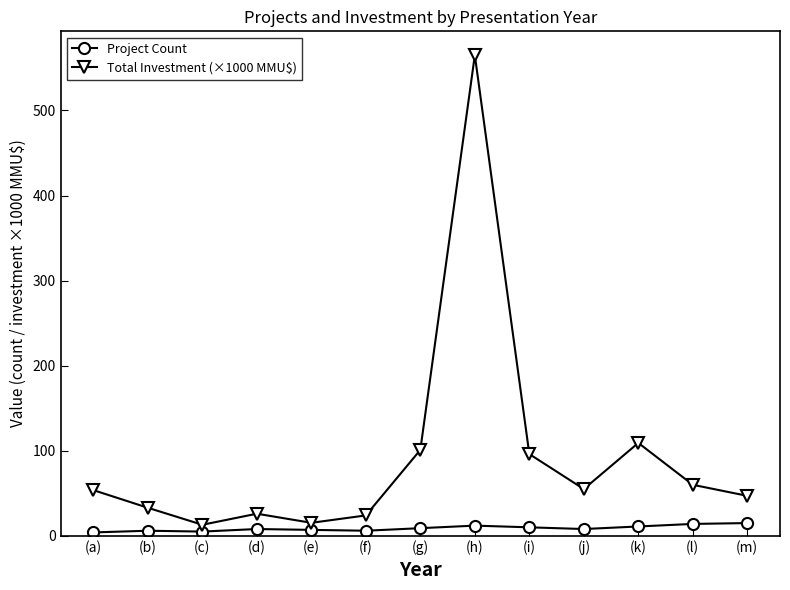

Which series has the largest total across all categories?

Total Investment (×1000 MMU$)